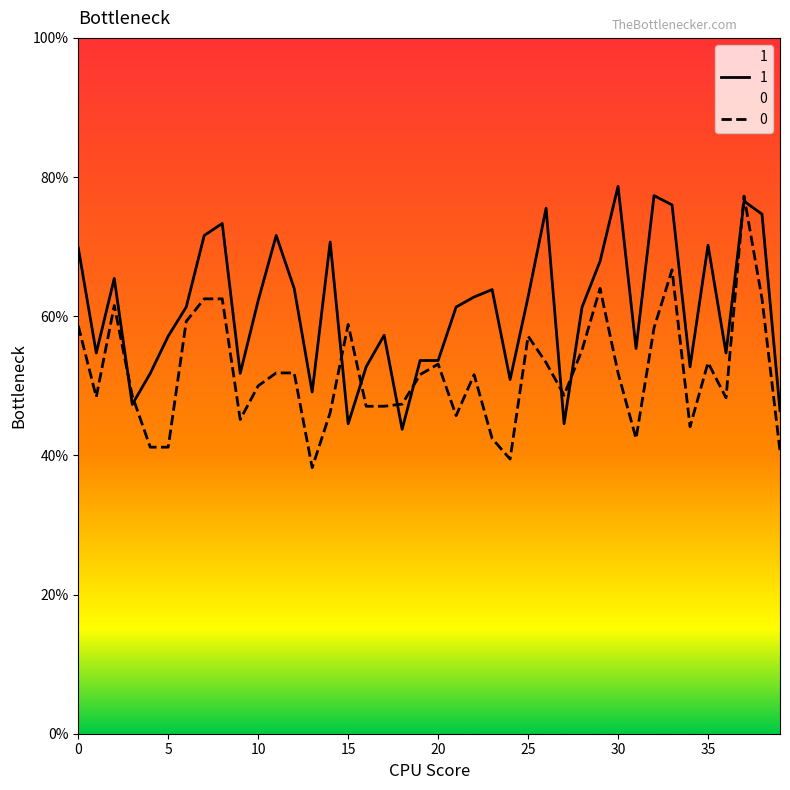

How many interior local valleys does the 1 series have?

11